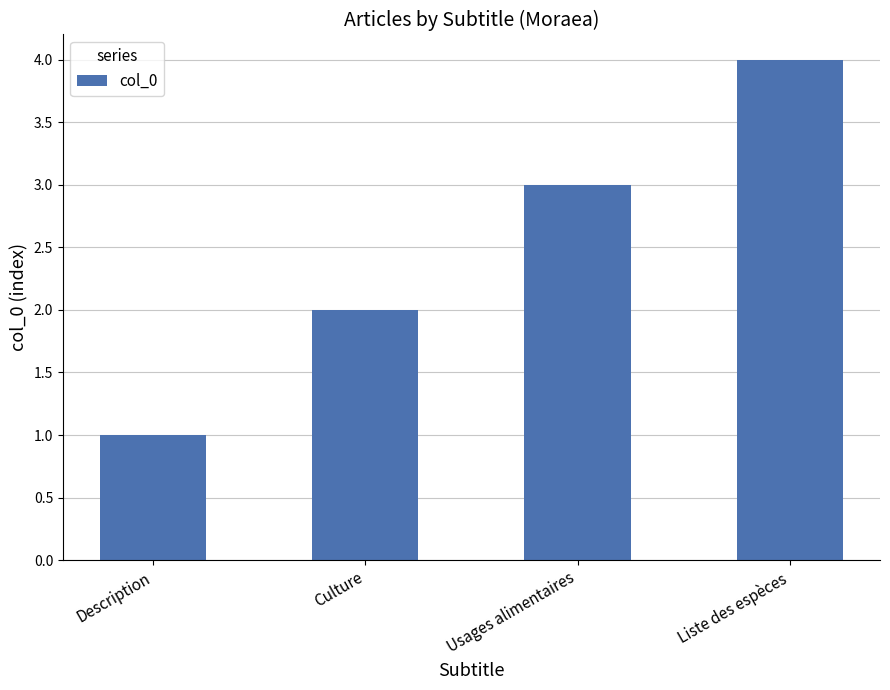

How many data points are less than 3?

2